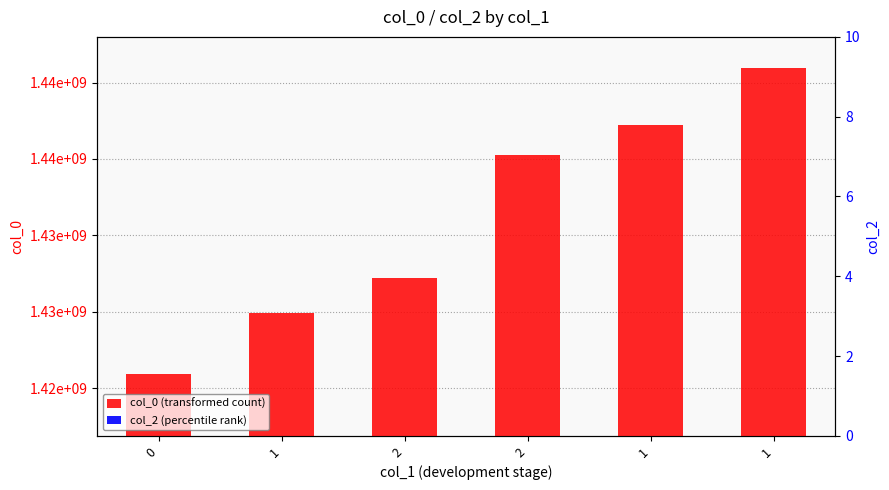

How many groups of bars are there?

6